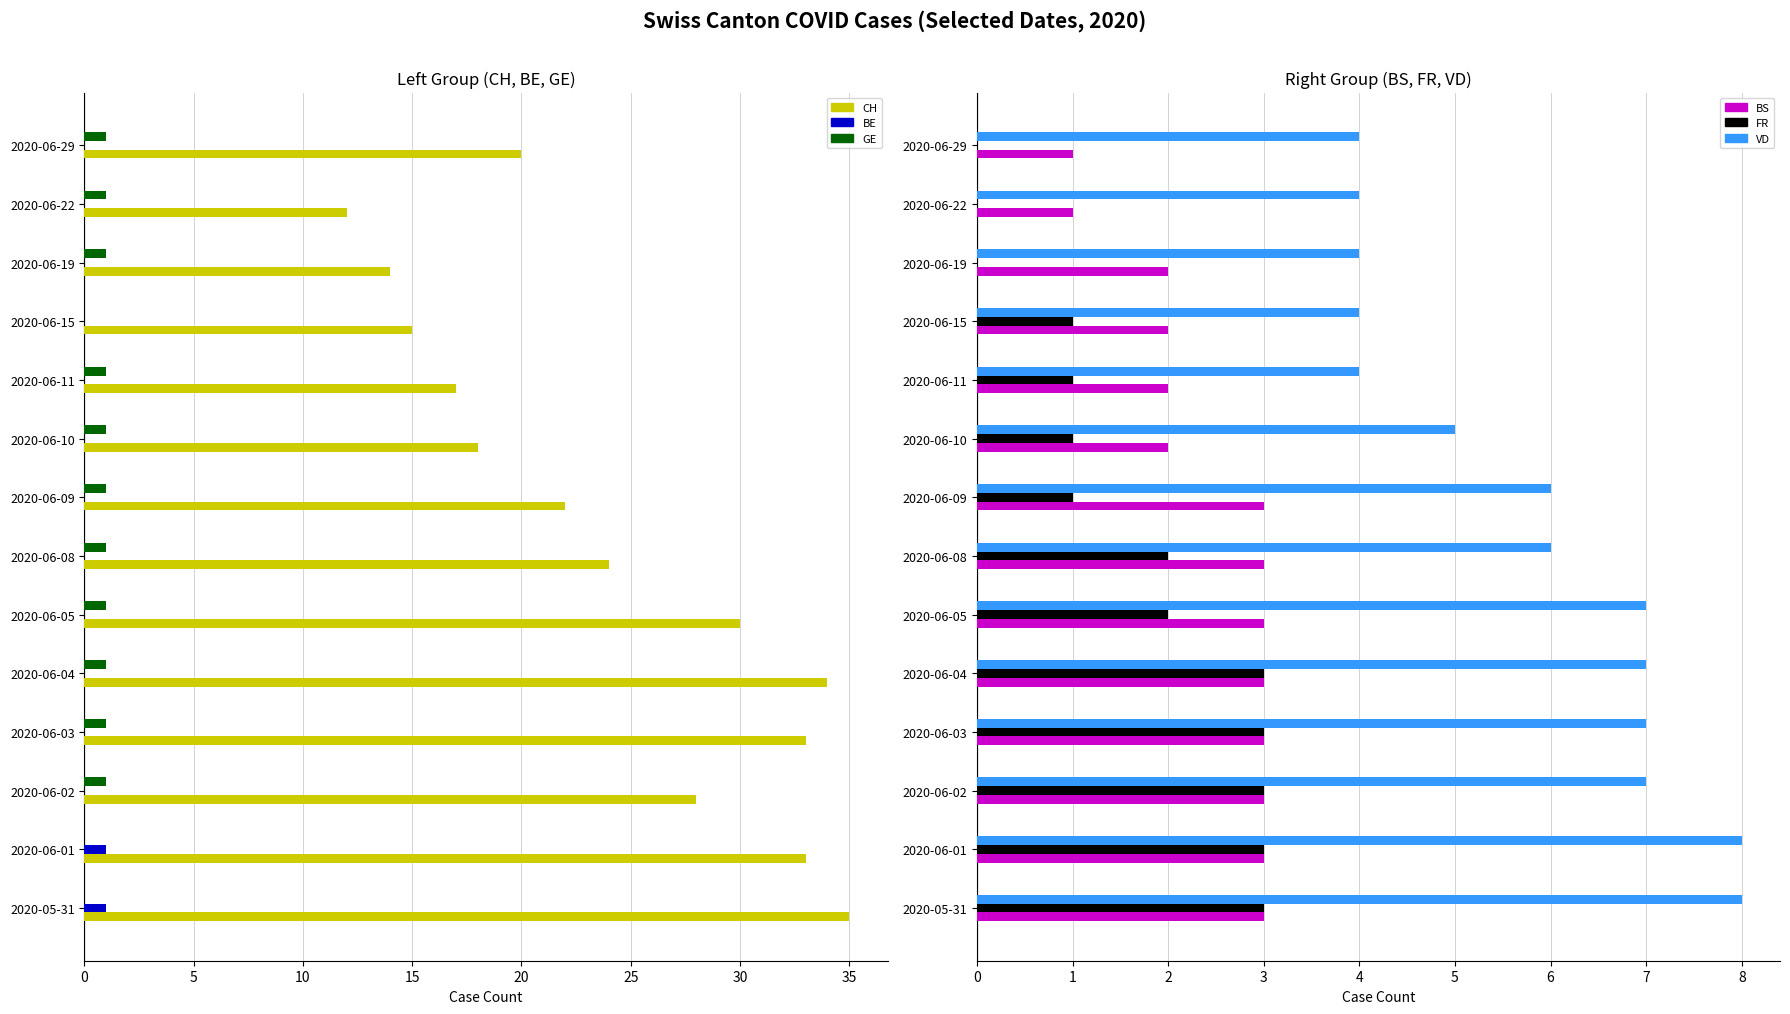

Reading left to right, extract all data points from this chart.

CH: 2020-05-31=35	2020-06-01=33	2020-06-02=28	2020-06-03=33	2020-06-04=34	2020-06-05=30	2020-06-08=24	2020-06-09=22	2020-06-10=18	2020-06-11=17	2020-06-15=15	2020-06-19=14	2020-06-22=12	2020-06-29=20
BE: 2020-05-31=1	2020-06-01=1	2020-06-02=0	2020-06-03=0	2020-06-04=0	2020-06-05=0	2020-06-08=0	2020-06-09=0	2020-06-10=0	2020-06-11=0	2020-06-15=0	2020-06-19=0	2020-06-22=0	2020-06-29=0
GE: 2020-05-31=0	2020-06-01=0	2020-06-02=1	2020-06-03=1	2020-06-04=1	2020-06-05=1	2020-06-08=1	2020-06-09=1	2020-06-10=1	2020-06-11=1	2020-06-15=0	2020-06-19=1	2020-06-22=1	2020-06-29=1
BS: 2020-05-31=3	2020-06-01=3	2020-06-02=3	2020-06-03=3	2020-06-04=3	2020-06-05=3	2020-06-08=3	2020-06-09=3	2020-06-10=2	2020-06-11=2	2020-06-15=2	2020-06-19=2	2020-06-22=1	2020-06-29=1
FR: 2020-05-31=3	2020-06-01=3	2020-06-02=3	2020-06-03=3	2020-06-04=3	2020-06-05=2	2020-06-08=2	2020-06-09=1	2020-06-10=1	2020-06-11=1	2020-06-15=1	2020-06-19=0	2020-06-22=0	2020-06-29=0
VD: 2020-05-31=8	2020-06-01=8	2020-06-02=7	2020-06-03=7	2020-06-04=7	2020-06-05=7	2020-06-08=6	2020-06-09=6	2020-06-10=5	2020-06-11=4	2020-06-15=4	2020-06-19=4	2020-06-22=4	2020-06-29=4